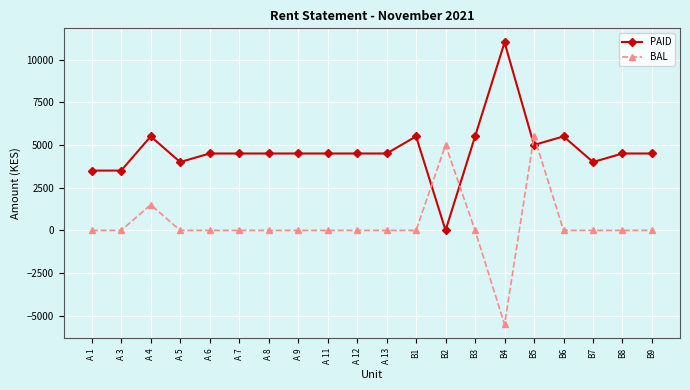

At how many categories does at least one series exceed 4254?

16